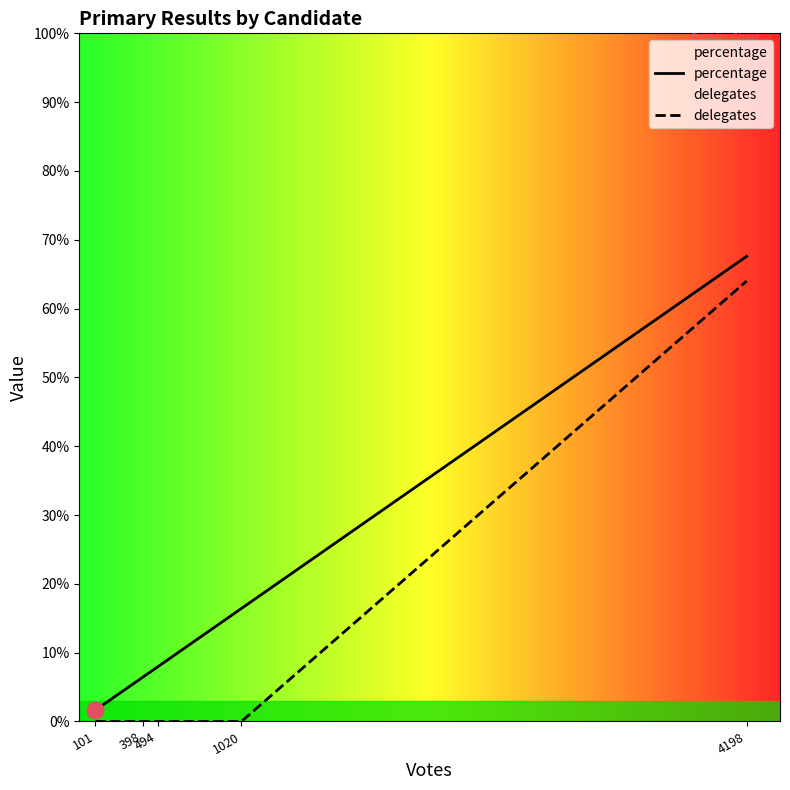

Which label corresponds to the largest value in the chart?

4198